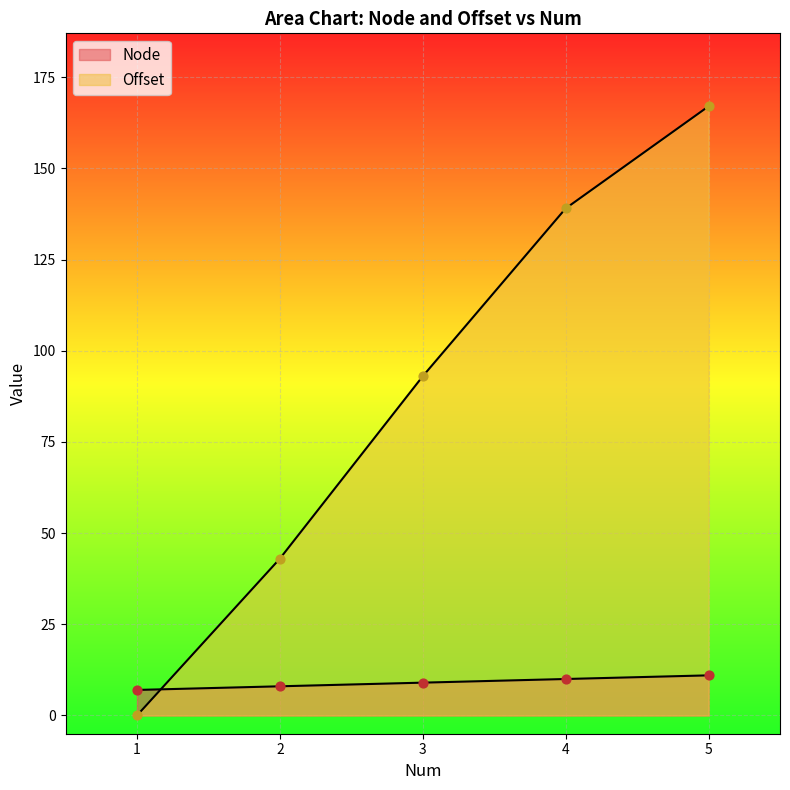

Which series contains the lowest Y value?

Offset